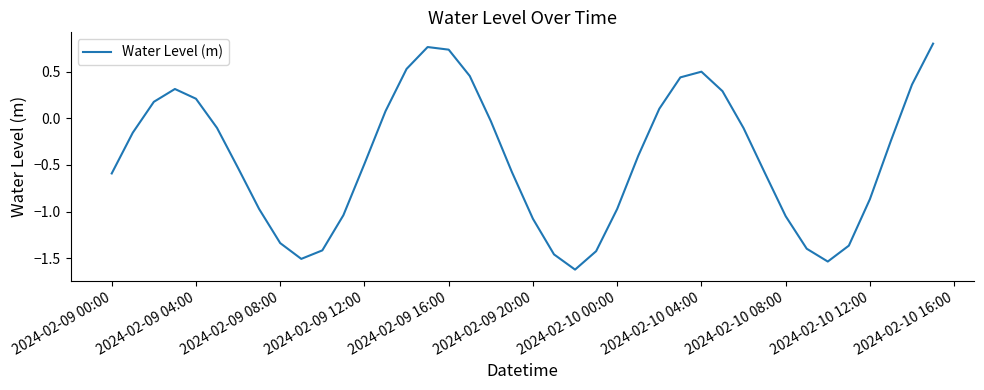

What is the difference between the maximum and minimum values?

2.4